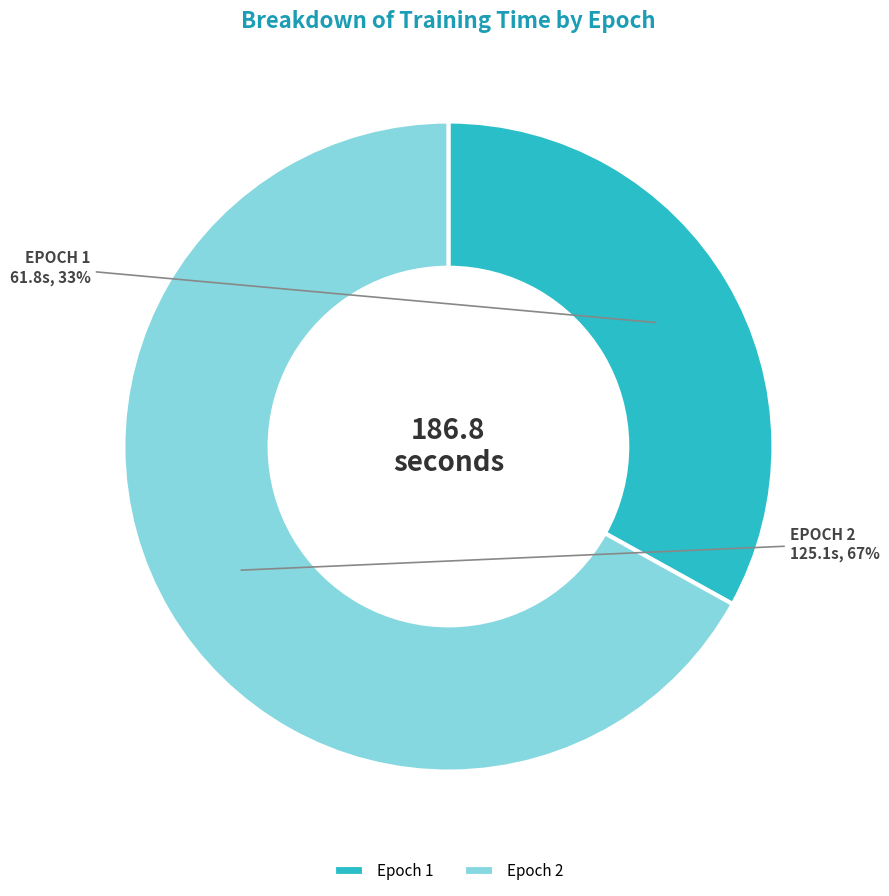

Do Epoch 1 and Epoch 2 together represent more than half of the pie?

Yes